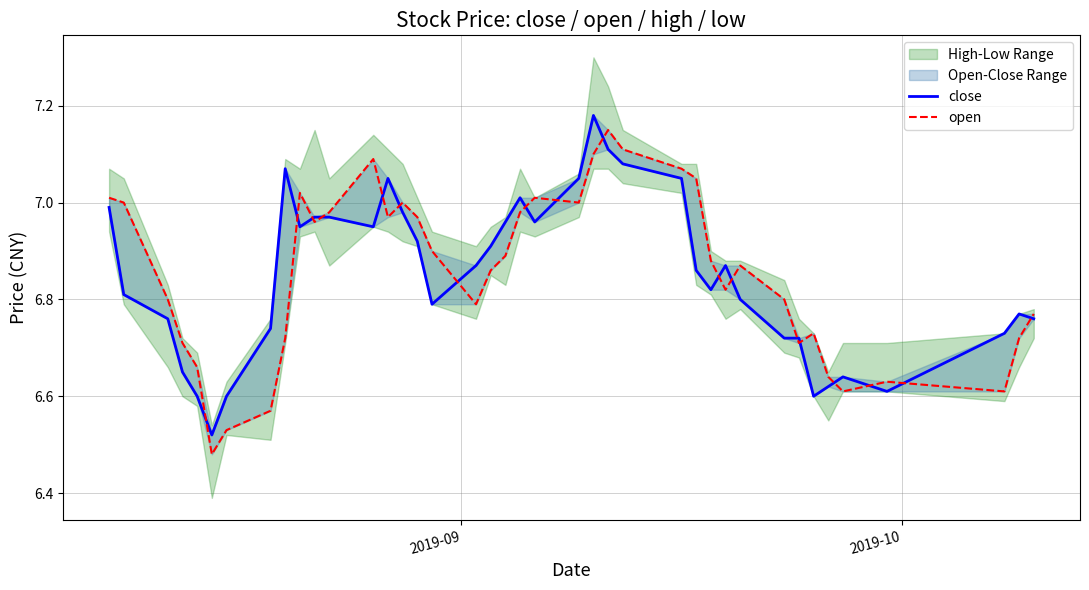

What is the value of the open point at the 4th from the left?

6.7